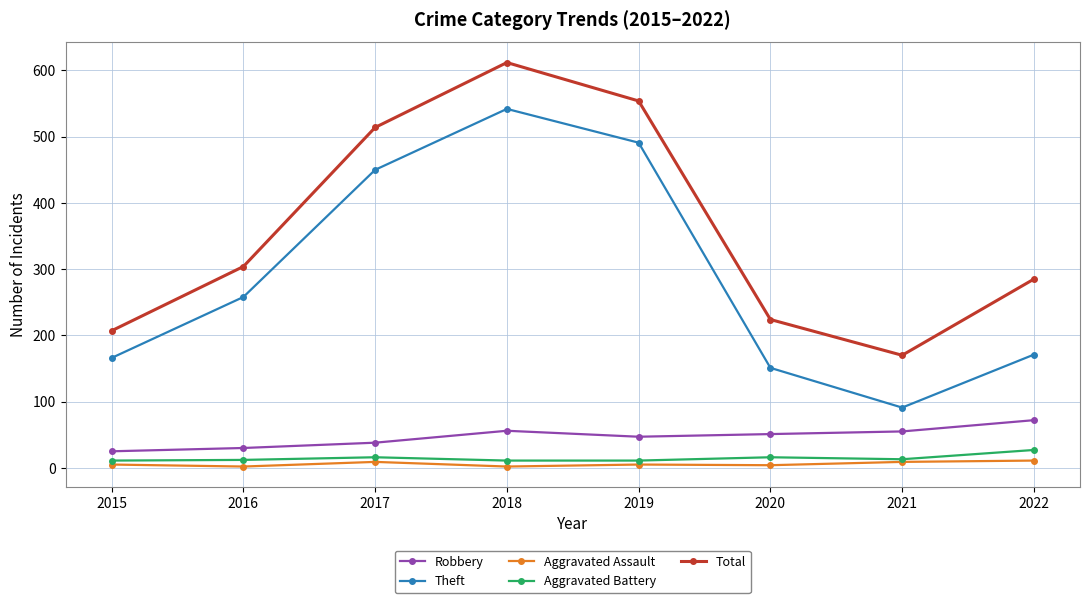

At how many categories does at least one series exceed 425?

3